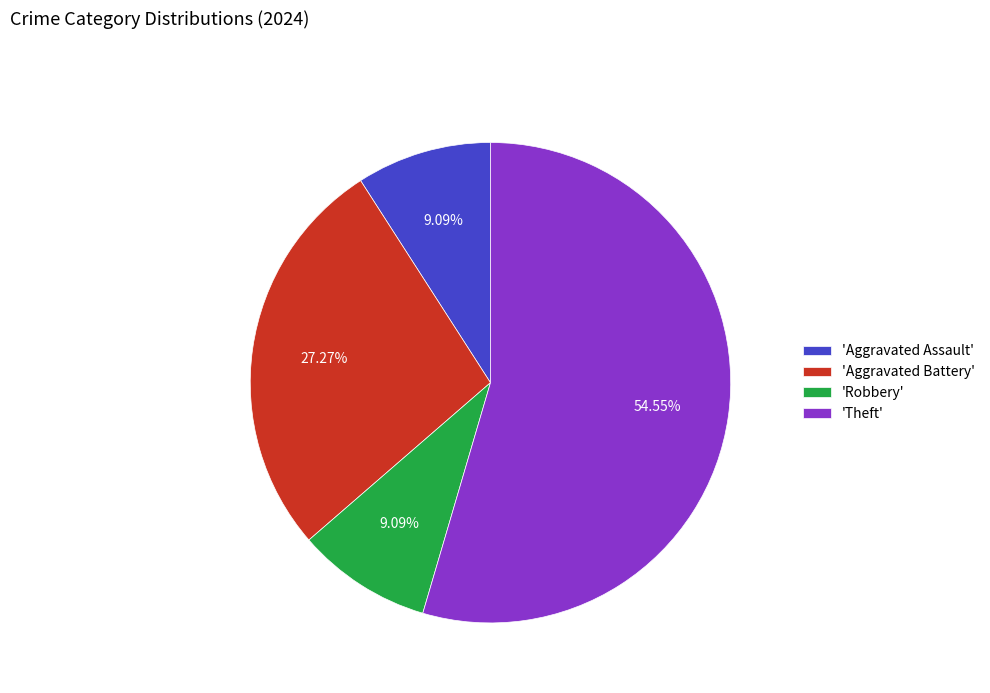

Is the sum of 'Aggravated Assault' and 'Theft' greater than half?

Yes